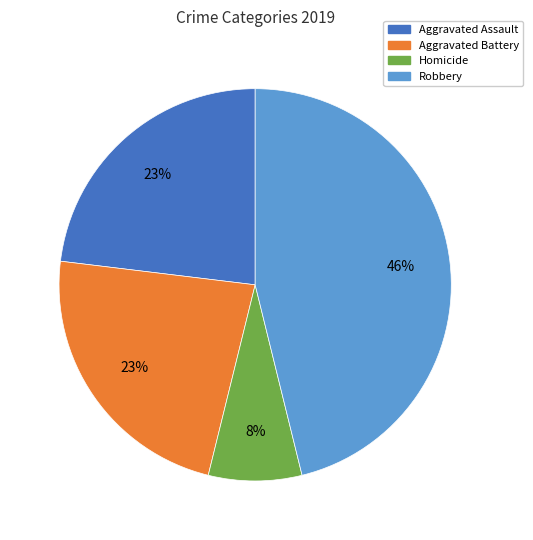

Is there a majority slice in this chart?

No